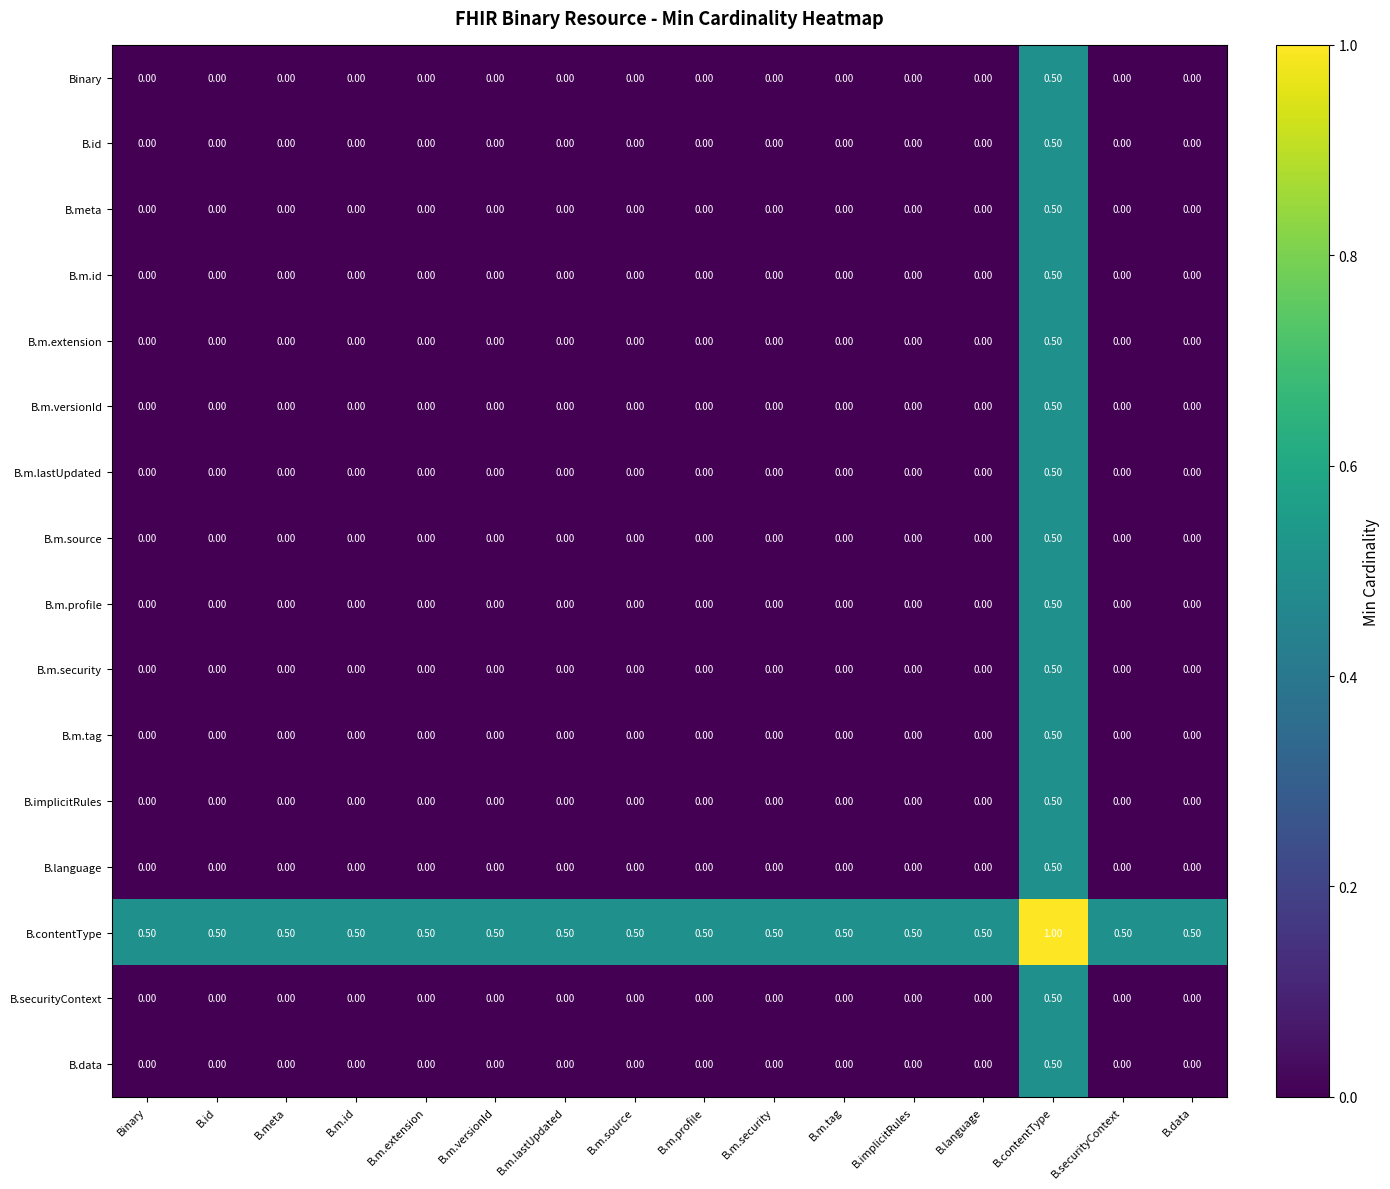

At how many categories does at least one series exceed 0?

16